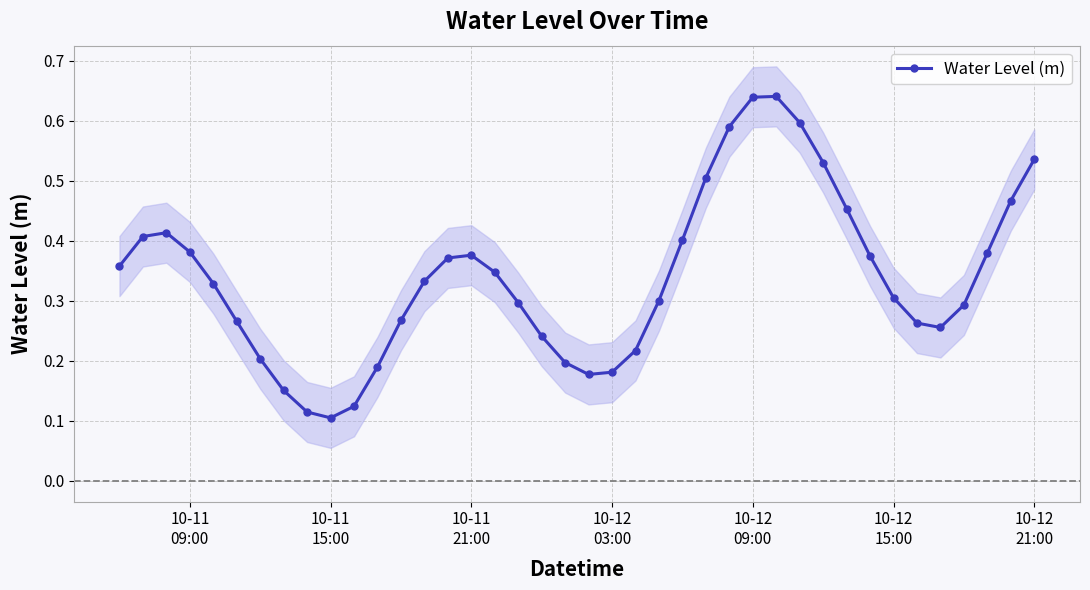

In Water Level (m), how many points are higher than both neighbors (excluding endpoints)?

3